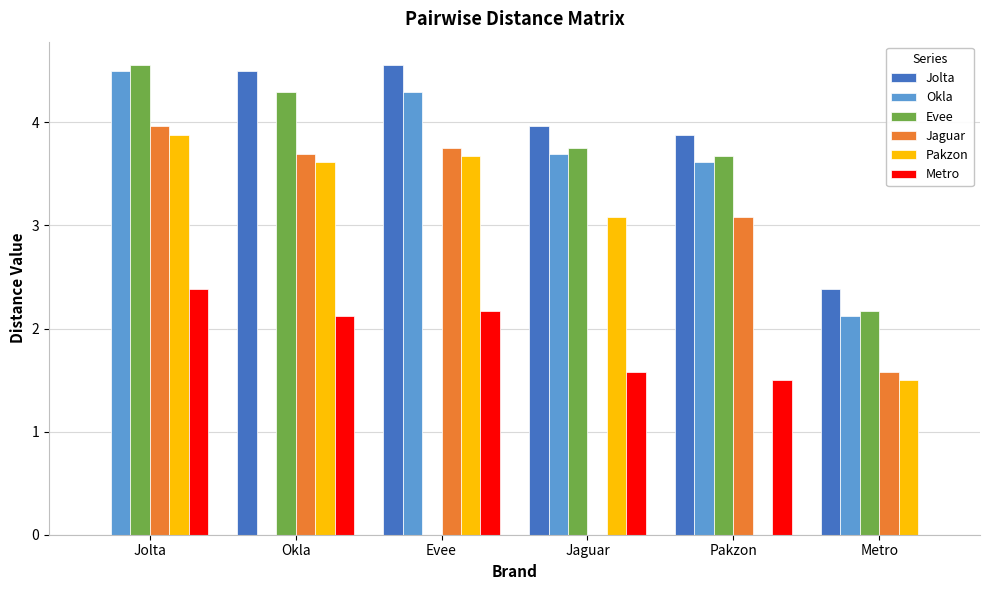

At which category is the sum across all series the highest?

Jolta